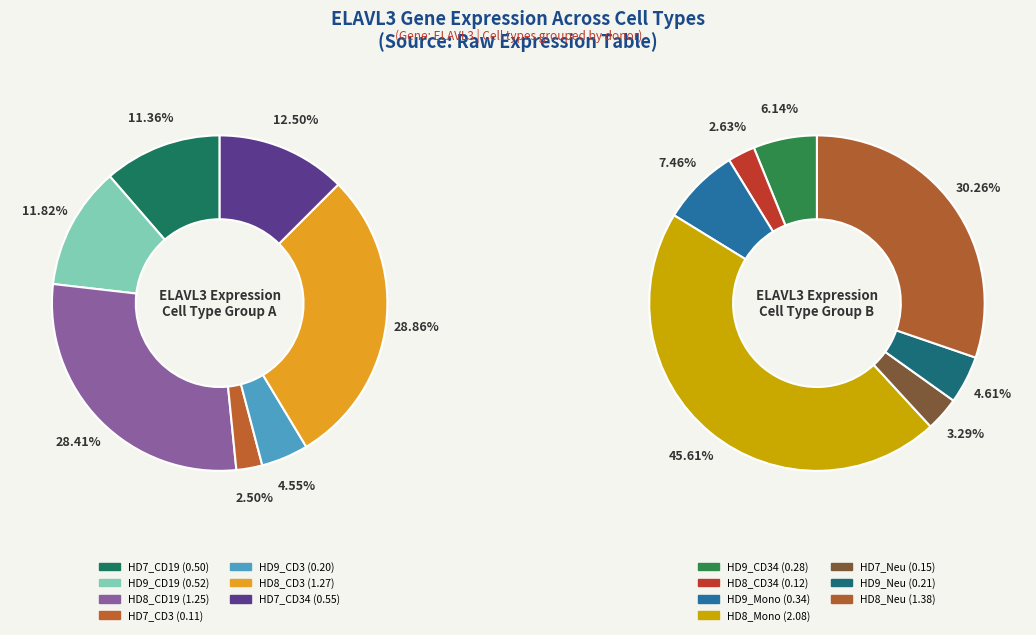

Count the number of slices in the pie.

14